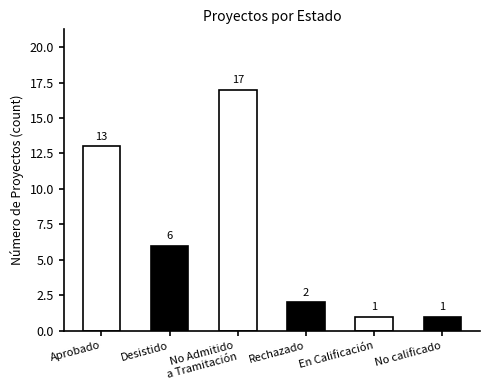

What is the value of the 2nd bar from the left?

6